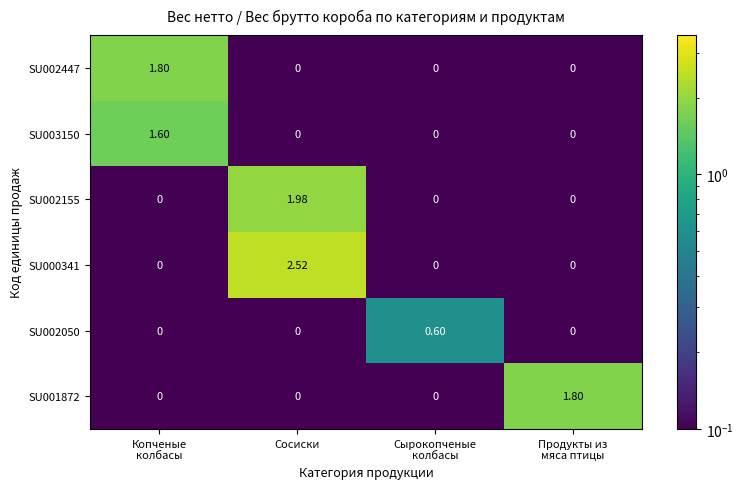

At which category is the sum across all series the highest?

Сосиски